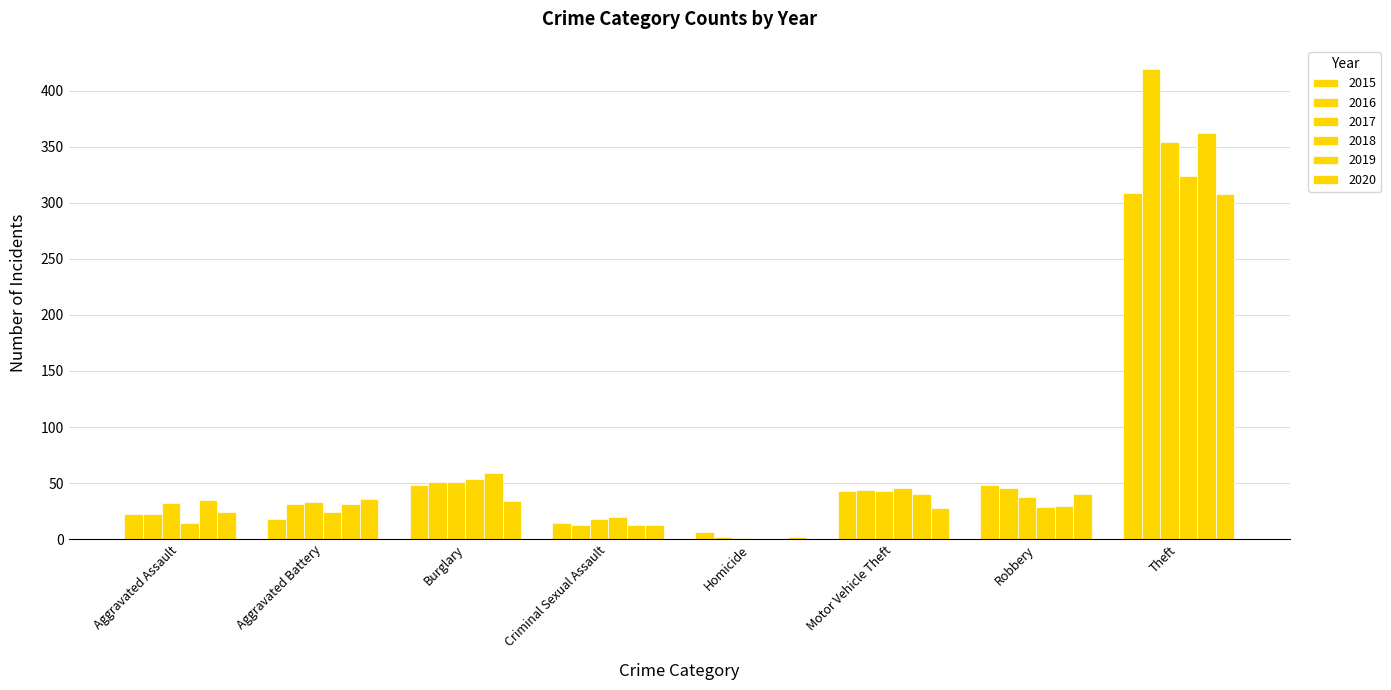

The 2020 series shows 28 at Motor Vehicle Theft. True or false?

True